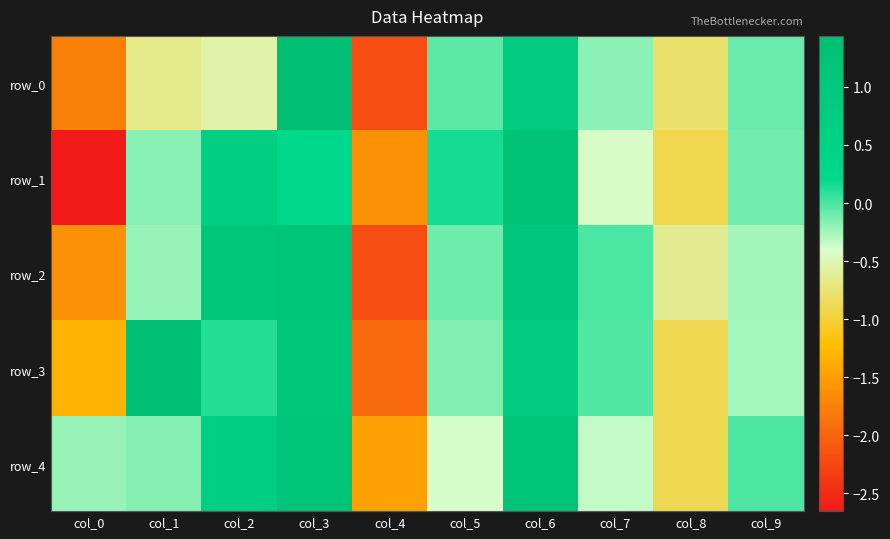

What is the sum of the row_3 values at col_6 and col_7?

0.8